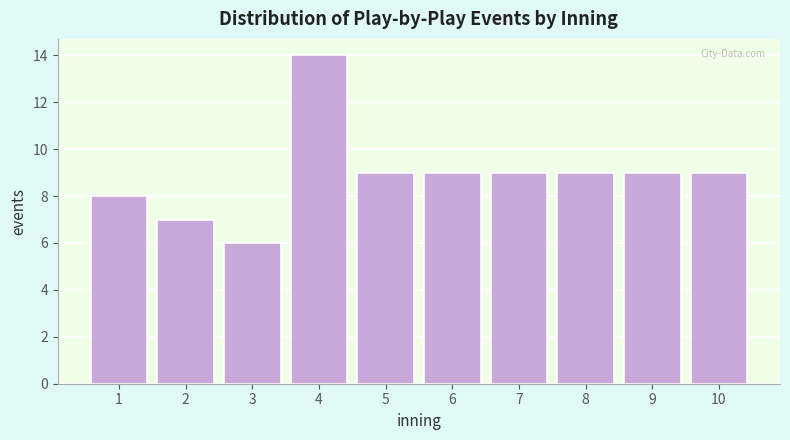

Reading left to right, transcribe all the data shown in this chart.

1=8	2=7	3=6	4=14	5=9	6=9	7=9	8=9	9=9	10=9